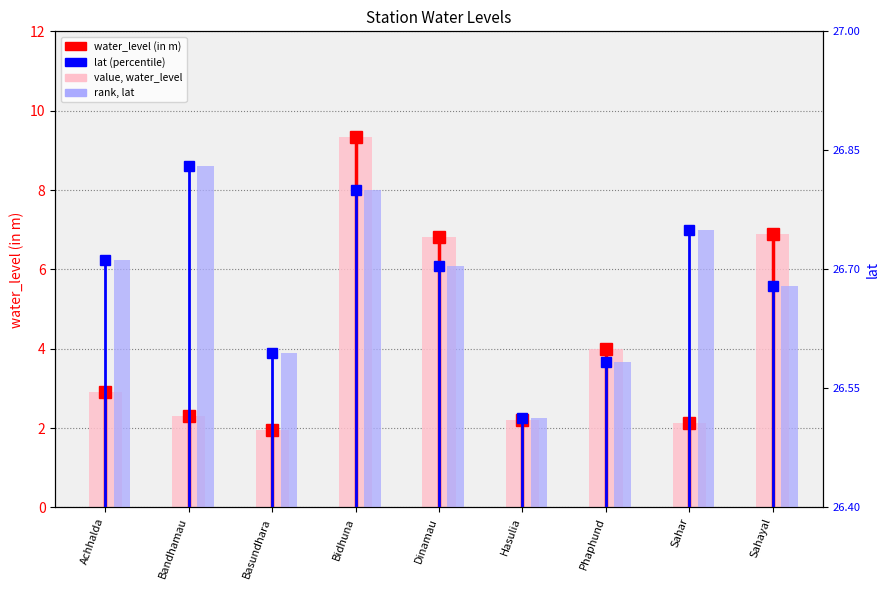

What position from the left is Bandhamau?

2